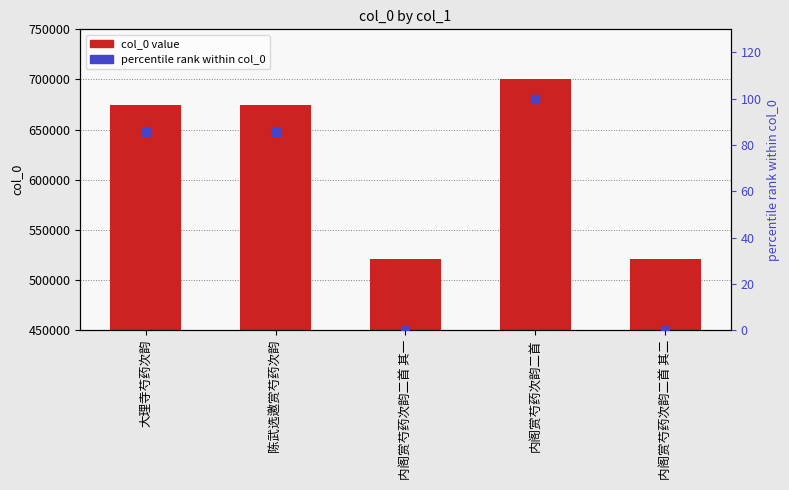

Which series has the largest total across all categories?

col_0